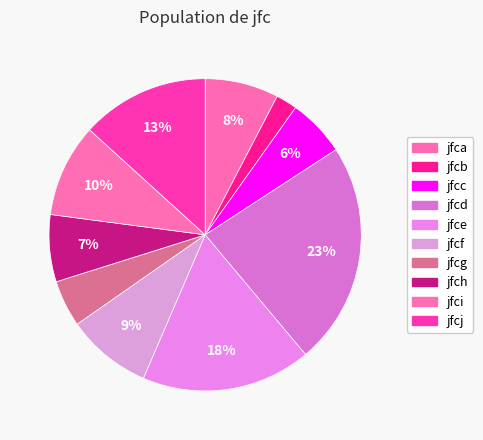

True or false: jfci accounts for 10% of the total.

True